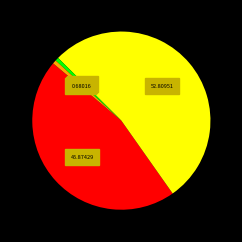

Is there a majority slice in this chart?

Yes